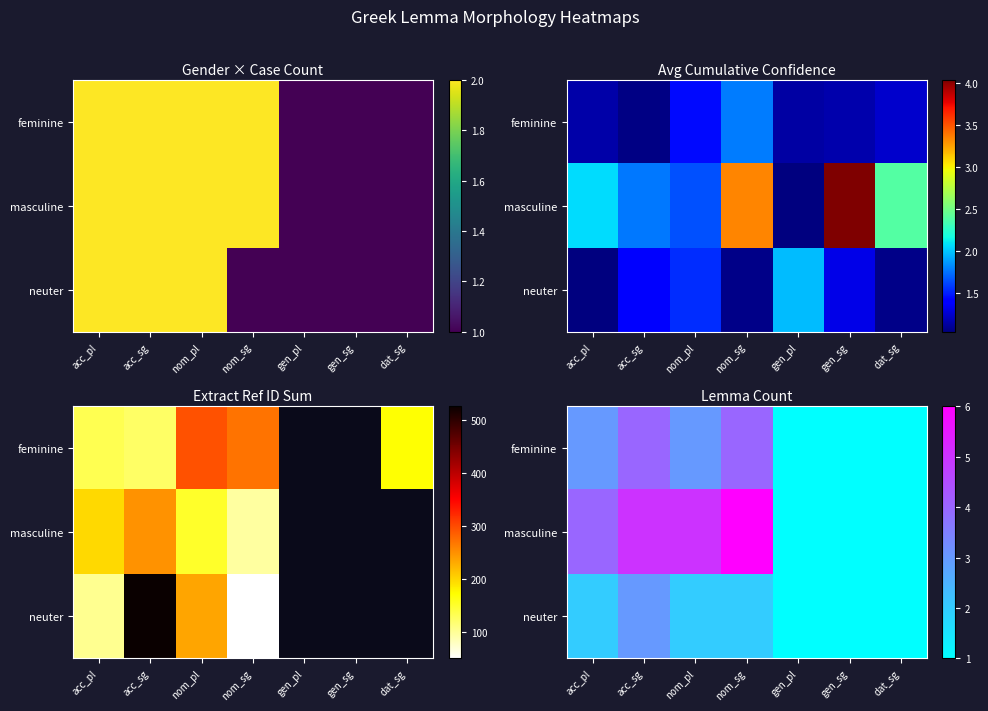

Is it true that masculine equals 6 at acc_pl?

False